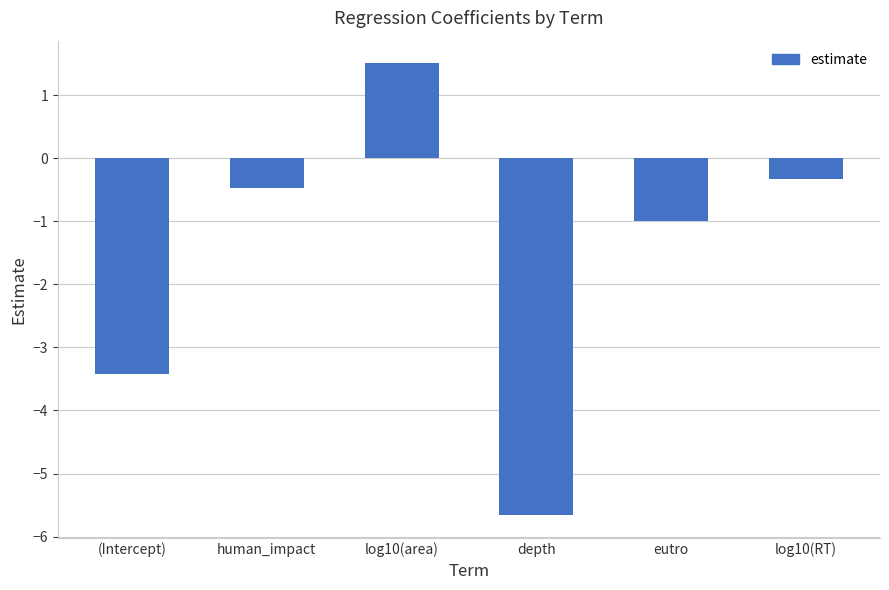

Reading left to right, what are all the values shown in this chart?

(Intercept)=-3.4	human_impact=-0.5	log10(area)=1.5	depth=-5.7	eutro=-1.0	log10(RT)=-0.3